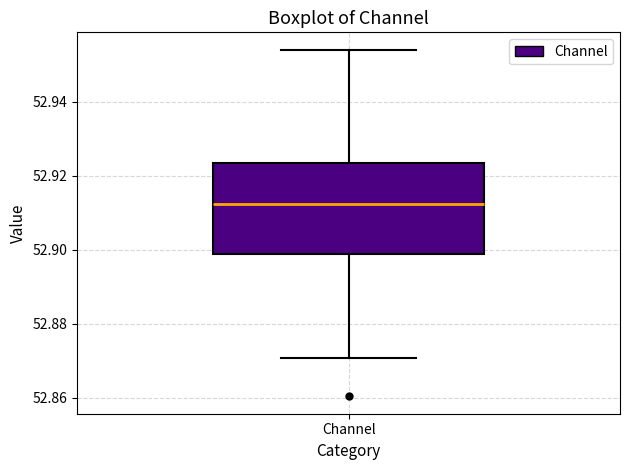

Read this box plot against the y-axis: the position of the median line, the range covered by the box, and the ends of both whiskers. The values are not printed on the chart, so give them approximately, as read against the axis.

median 52.912, box 52.898 to 52.924, whiskers 52.870 to 52.954